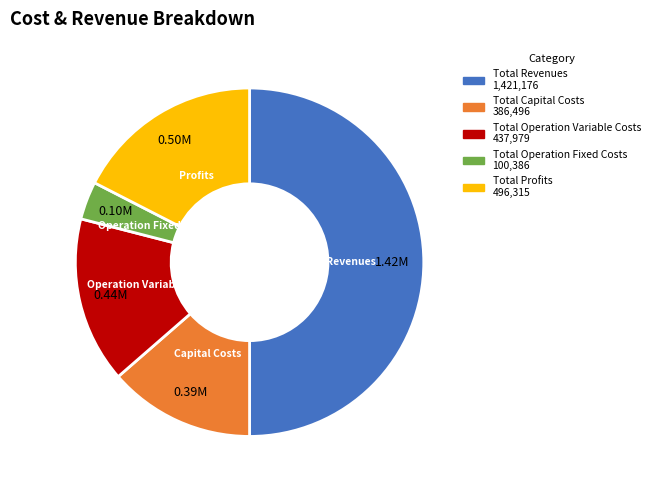

Rank the categories by value from lowest to highest.

Total Operation Fixed Costs, Total Capital Costs, Total Operation Variable Costs, Total Profits, Total Revenues